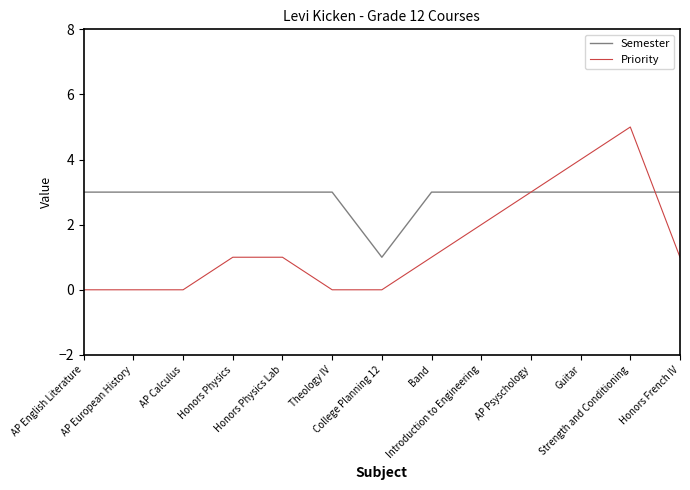

Is it true that Semester equals 3 at Introduction to Engineering?

True